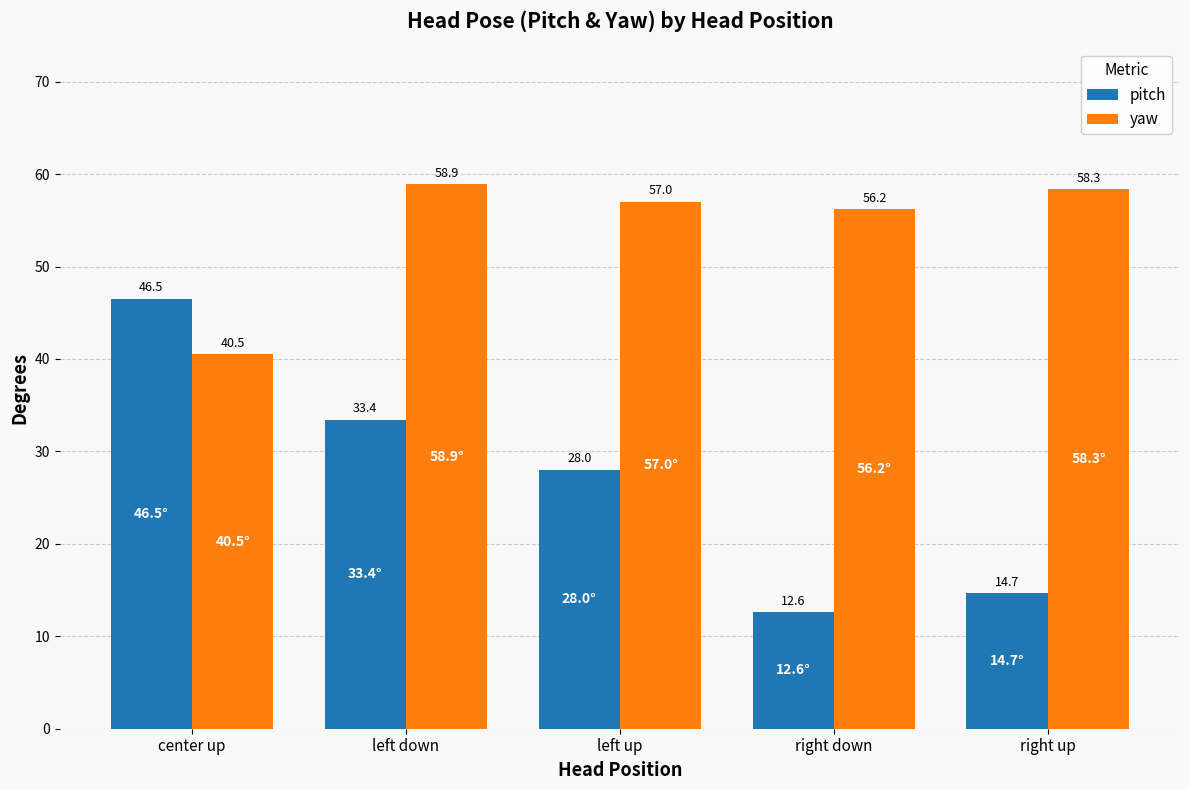

Rank the series at center up from highest to lowest value.

pitch, yaw